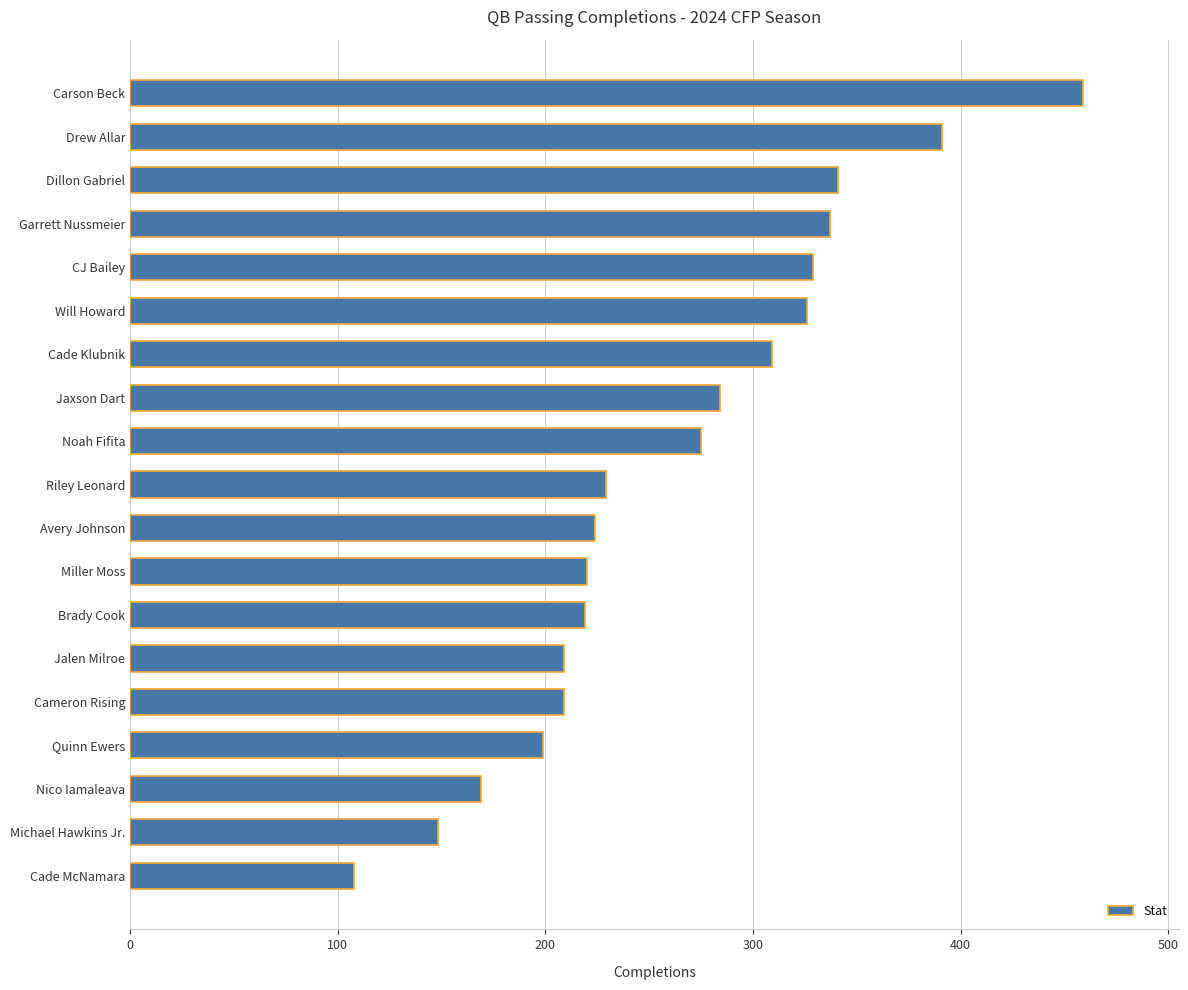

Where is the data nearest to the value 283?

Jaxson Dart